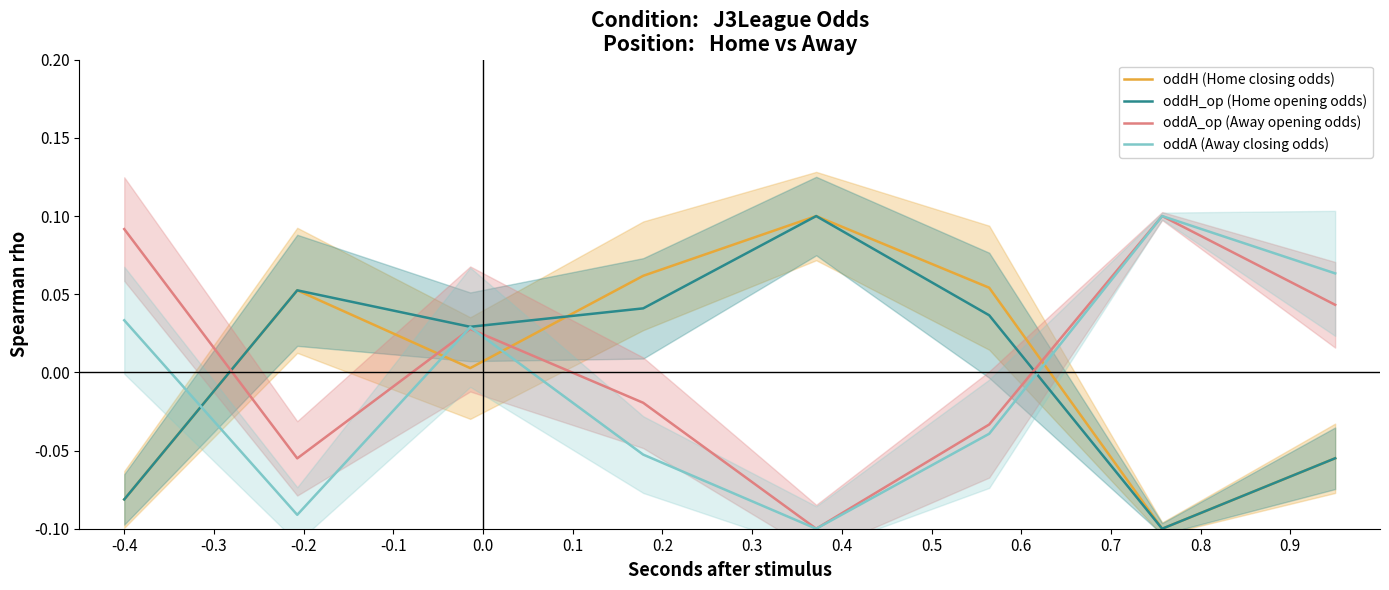

At how many categories does at least one series exceed 0?

8